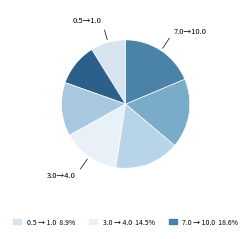

Is there any slice that represents more than half of the pie?

No